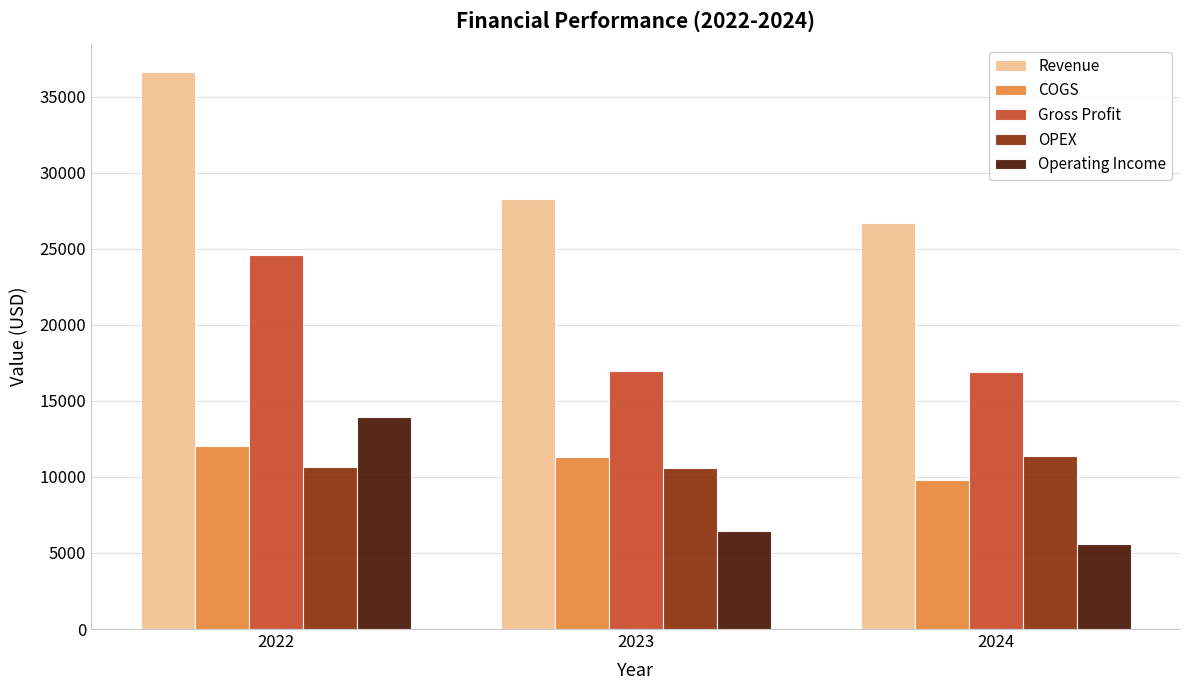

List the series in order of their peak value, lowest first.

OPEX, COGS, Operating Income, Gross Profit, Revenue